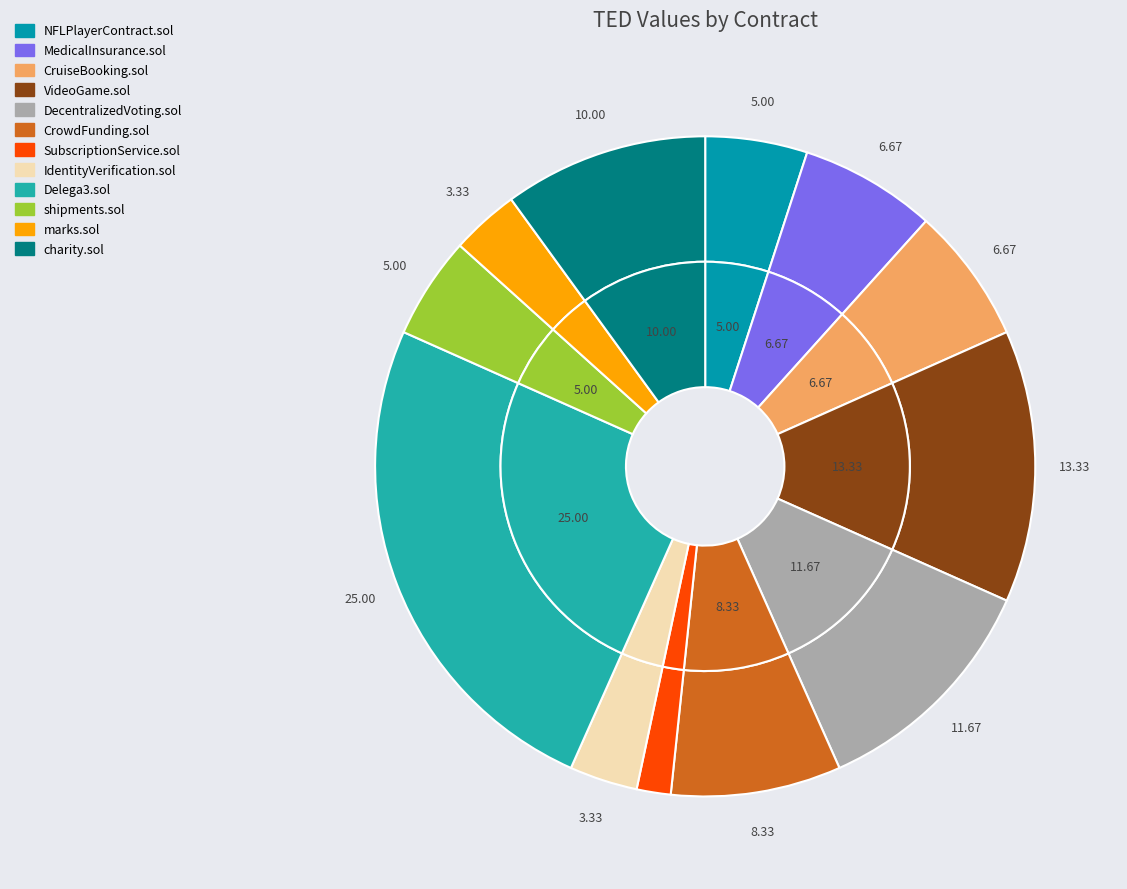

How many segments does this pie chart have?

12